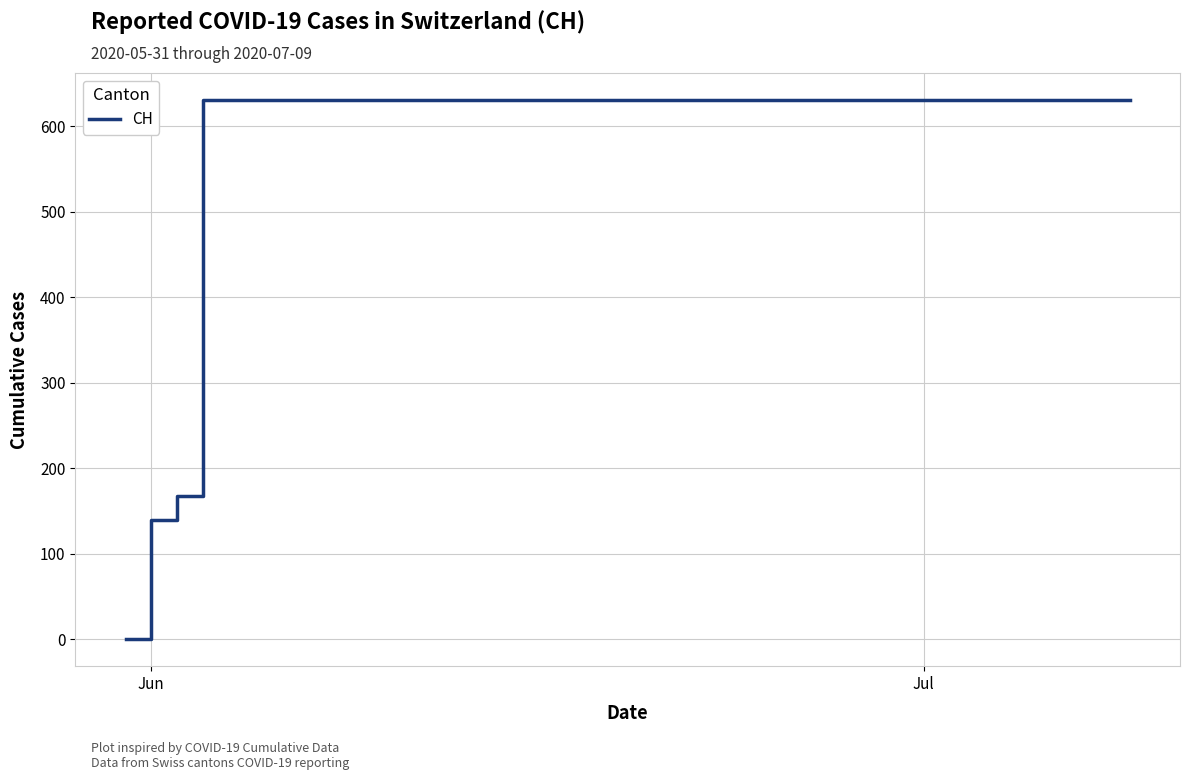

What is the maximum value shown in the chart?

631